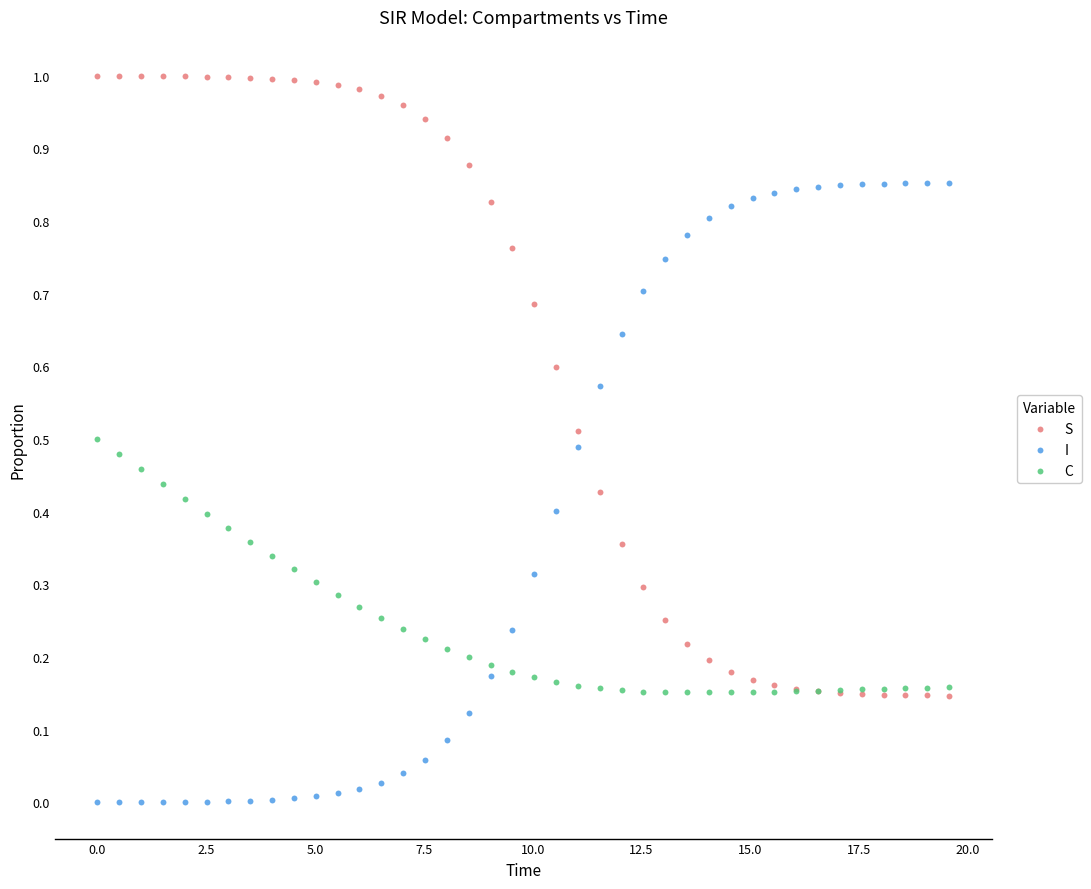

Which series reaches the maximum Y coordinate?

S